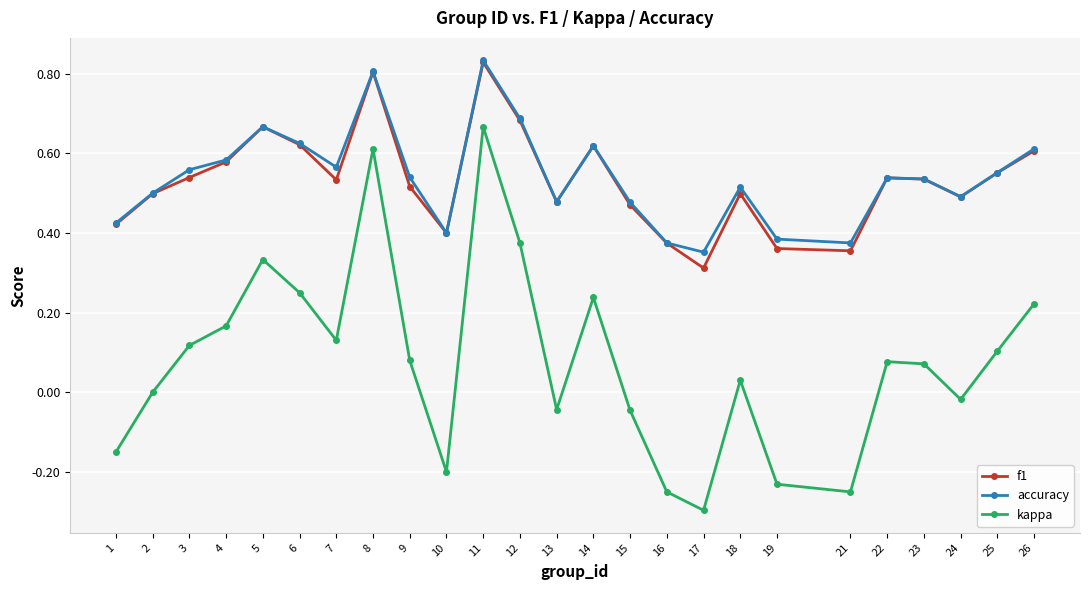

True or false: f1 has a value of 0.4 at 8.

False